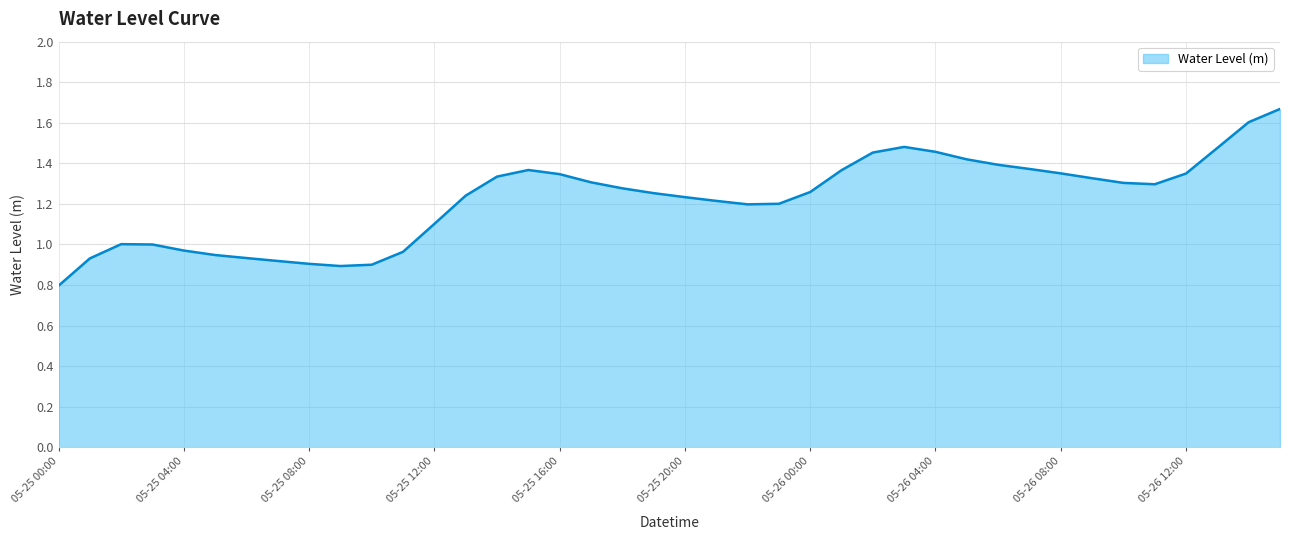

What is the minimum value shown in the chart?

0.8